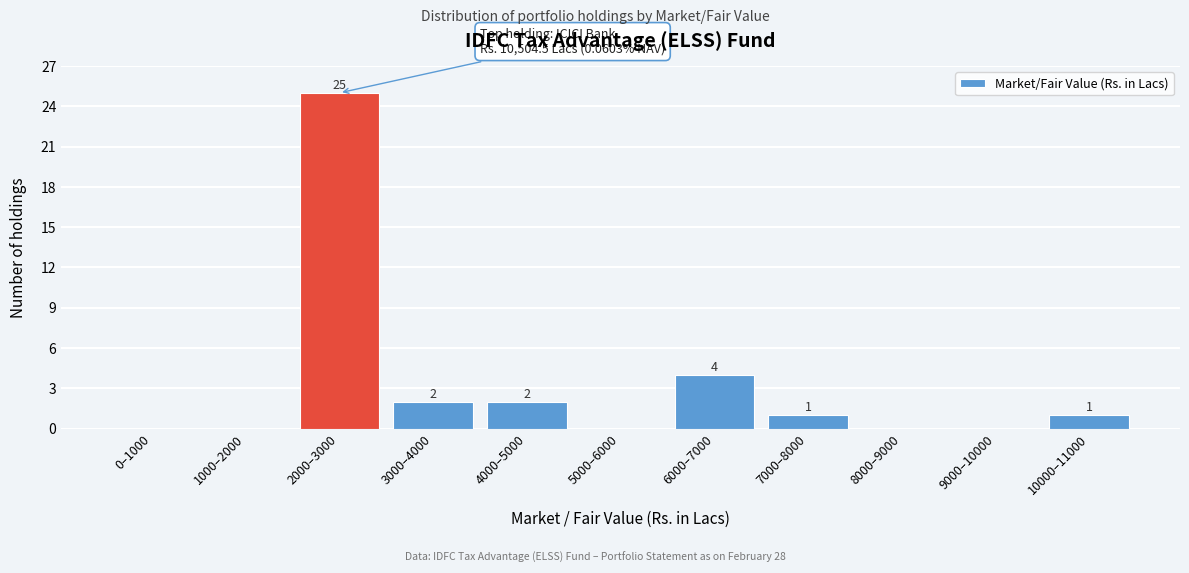

Reading left to right, extract all data points from this chart.

0–1000=0	1000–2000=0	2000–3000=25	3000–4000=2	4000–5000=2	5000–6000=0	6000–7000=4	7000–8000=1	8000–9000=0	9000–10000=0	10000–11000=1